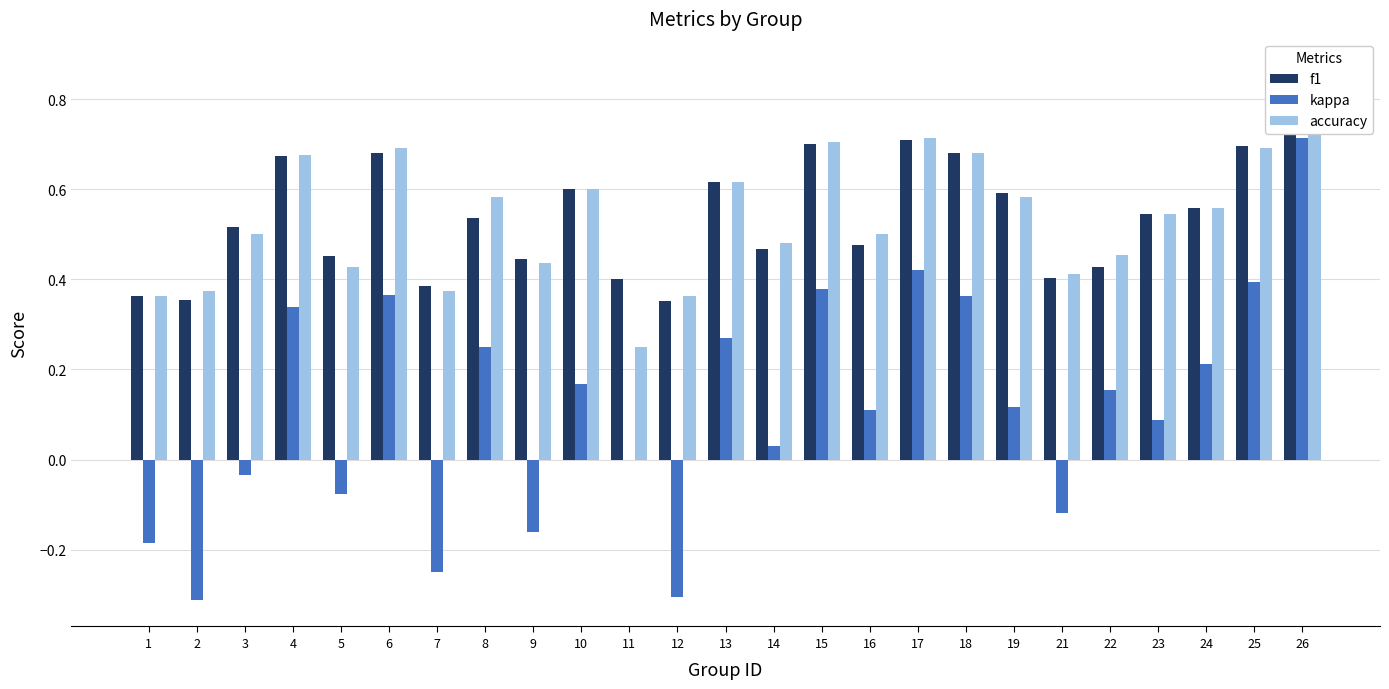

What is the smallest value displayed?

-0.3